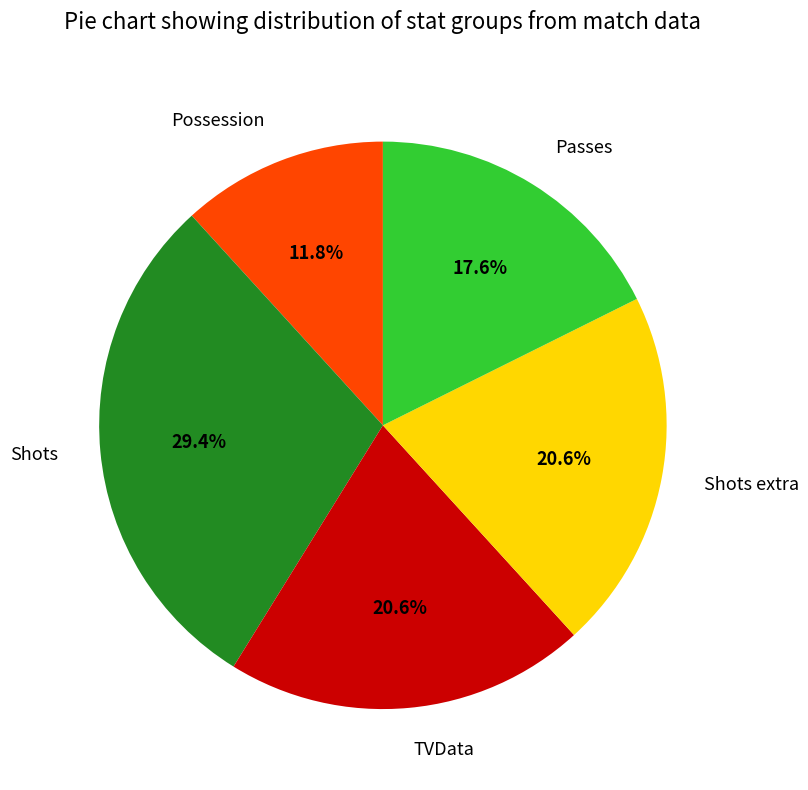

Between TVData and Passes, which is larger?

TVData